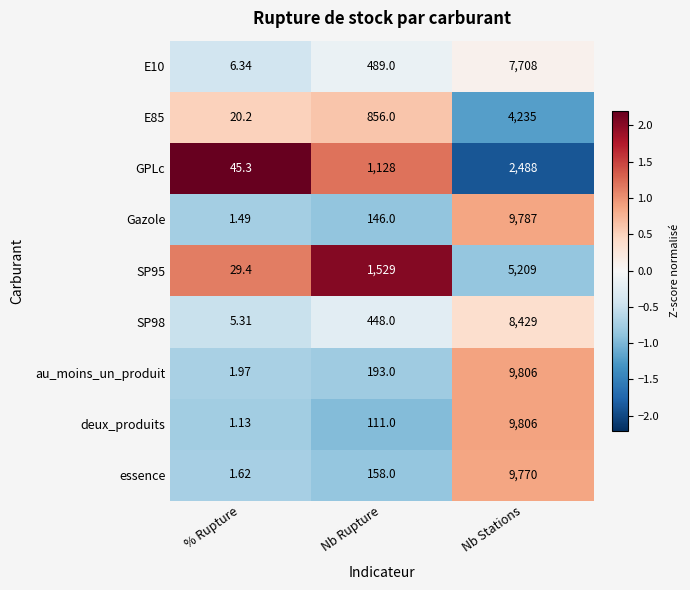

Is the value of au_moins_un_produit at Nb Rupture greater than the value of deux_produits at % Rupture?

Yes